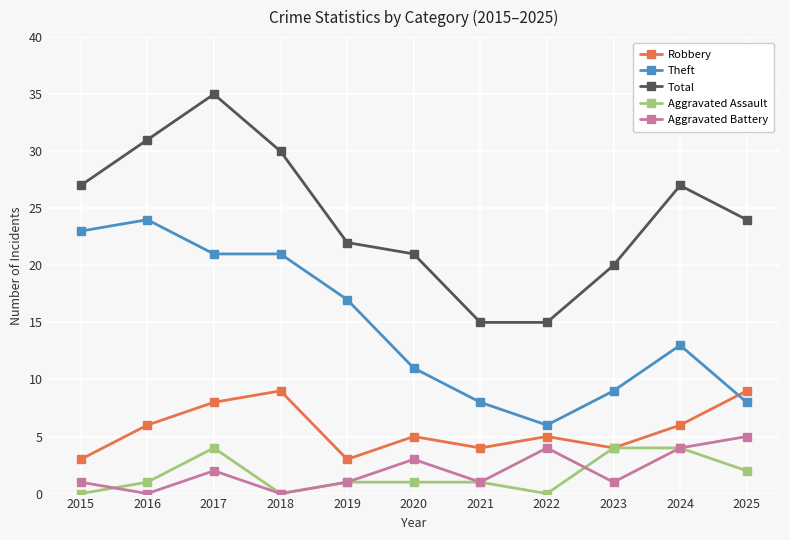

True or false: Robbery has more than 2 points higher than both neighbors.

True